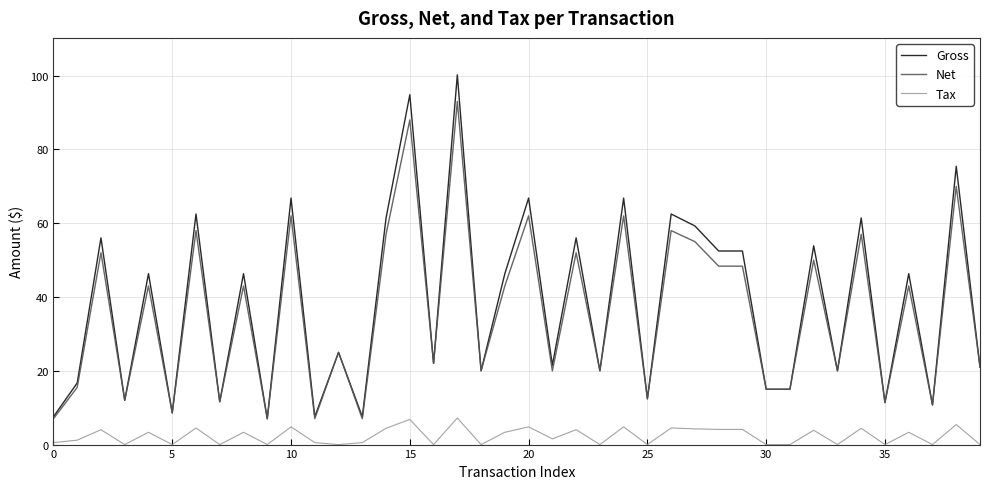

True or false: Gross and Tax intersect in this chart.

False